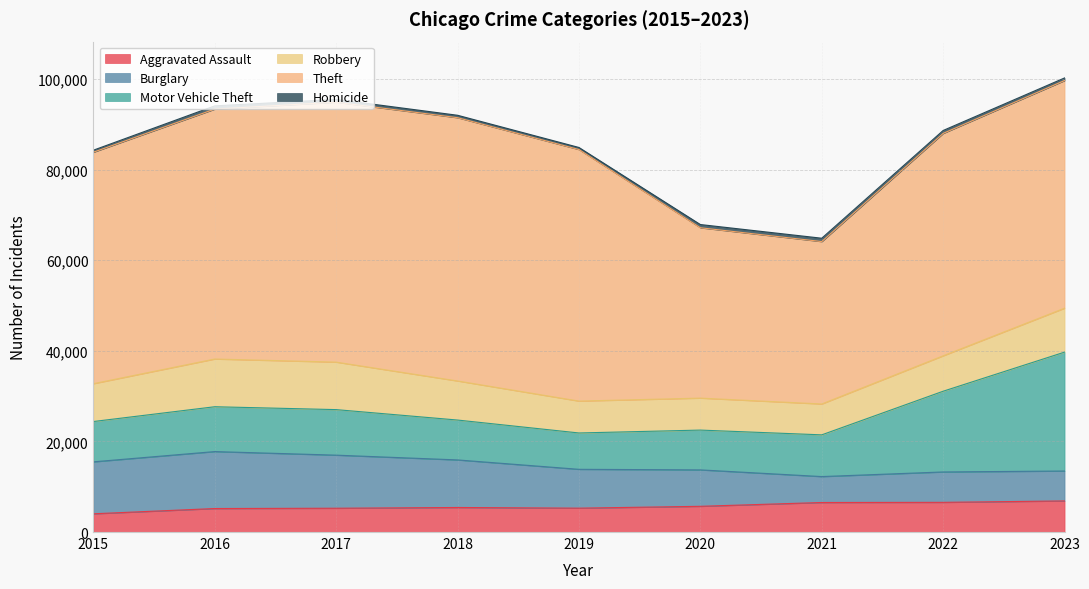

Between 2018 and 2021, which is larger?

2021